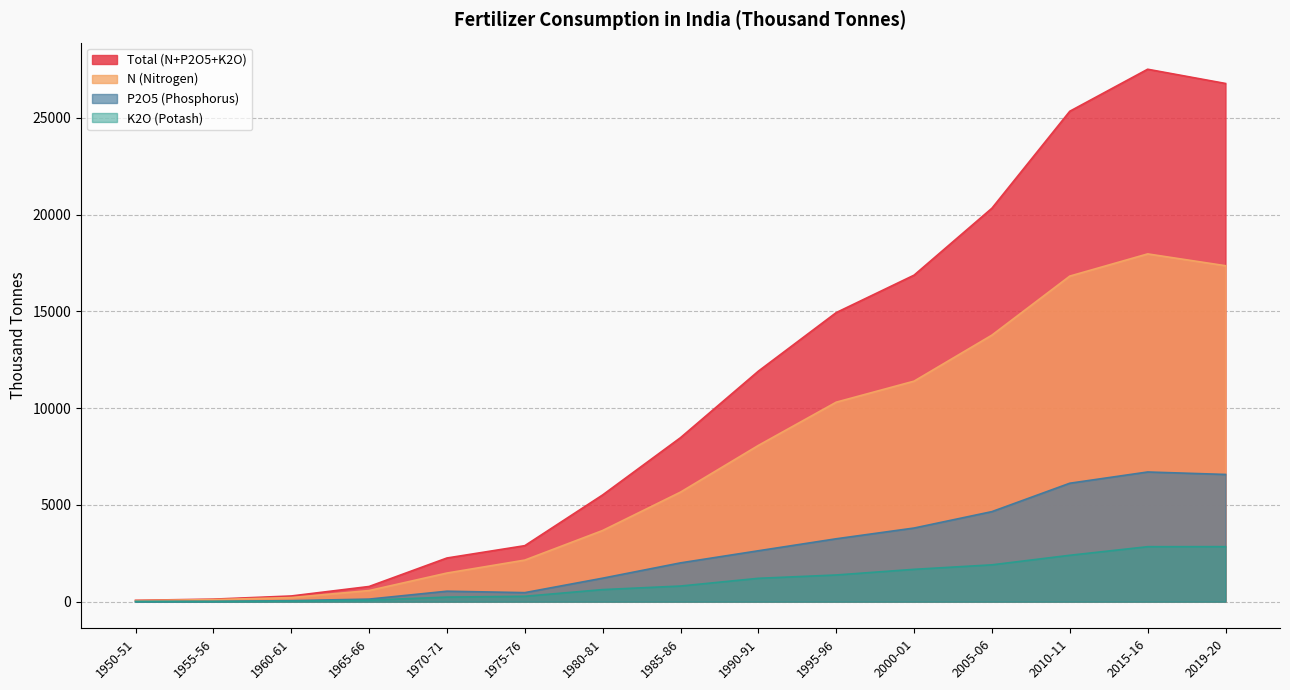

True or false: Total (N+P2O5+K2O) and N (Nitrogen) intersect in this chart.

False